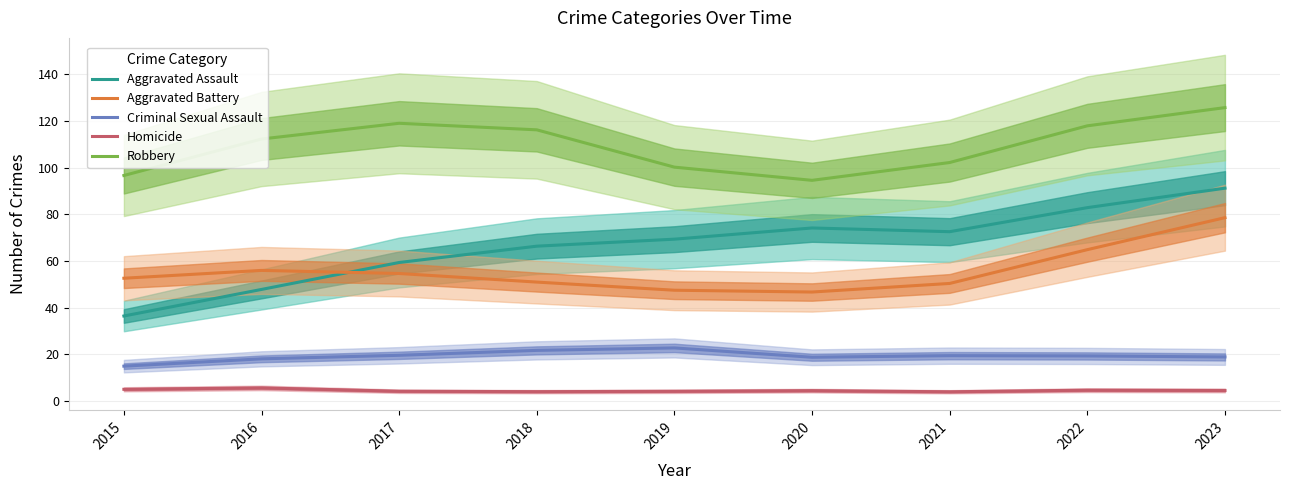

True or false: Criminal Sexual Assault and Aggravated Assault cross at least once.

False